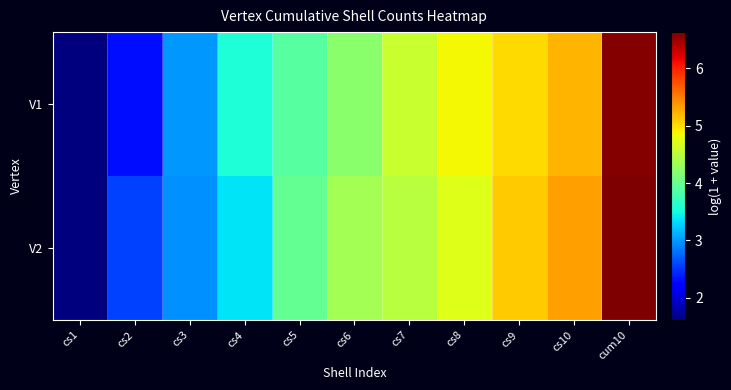

Which category has the lowest value across all series?

cs1